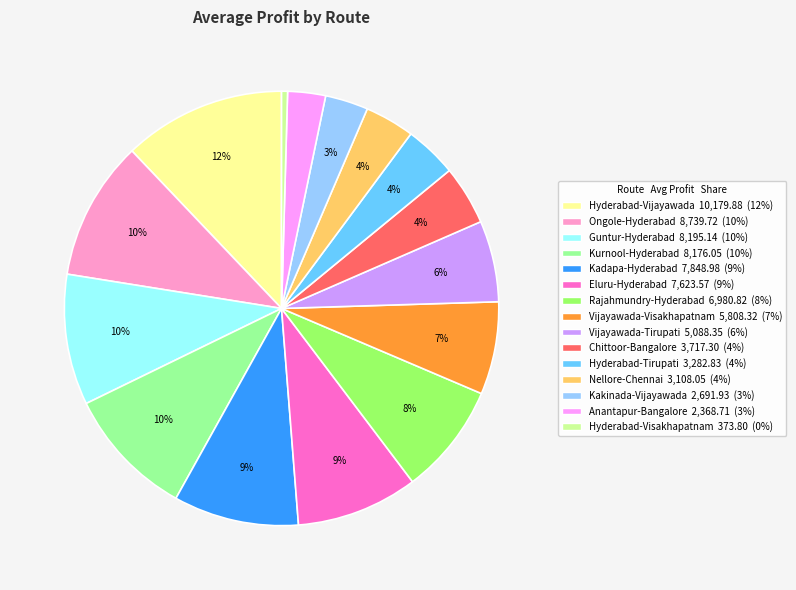

Count the number of slices in the pie.

15